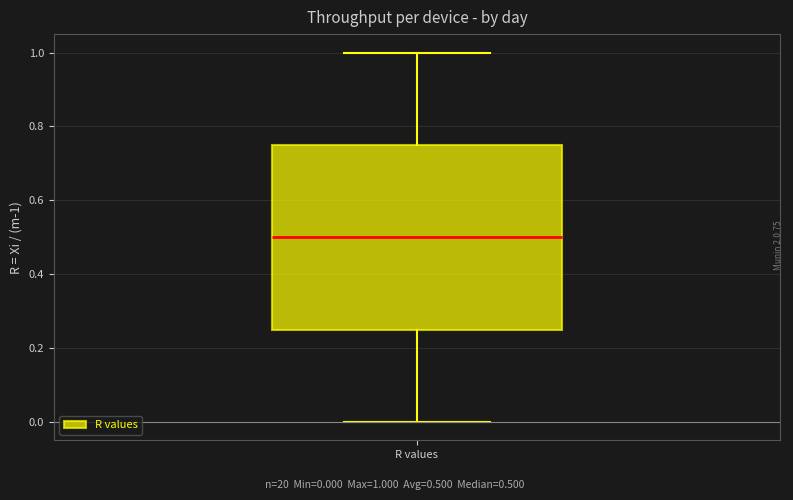

Transcribe this box plot: give where the median line is, the range the box spans, and where the two whiskers end, as read against the y-axis. The values are not printed on the chart, so give them approximately, as read against the axis.

median 0.50, box 0.26 to 0.76, whiskers 0.00 to 1.00